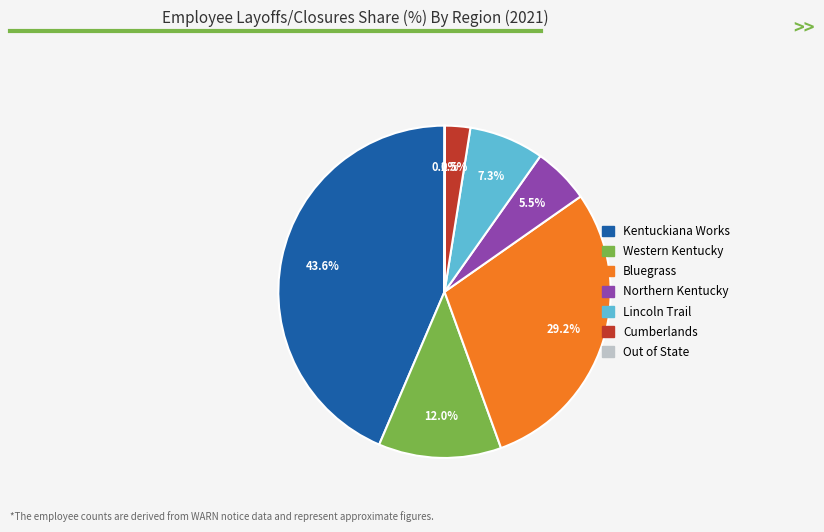

Is there any slice that represents more than half of the pie?

No